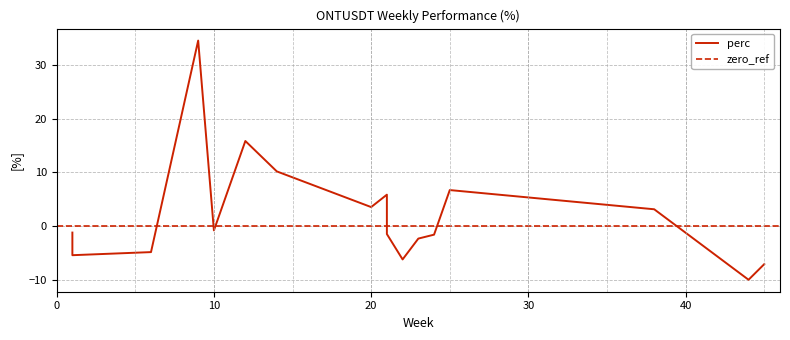

What is the minimum value shown in the chart?

-10.0